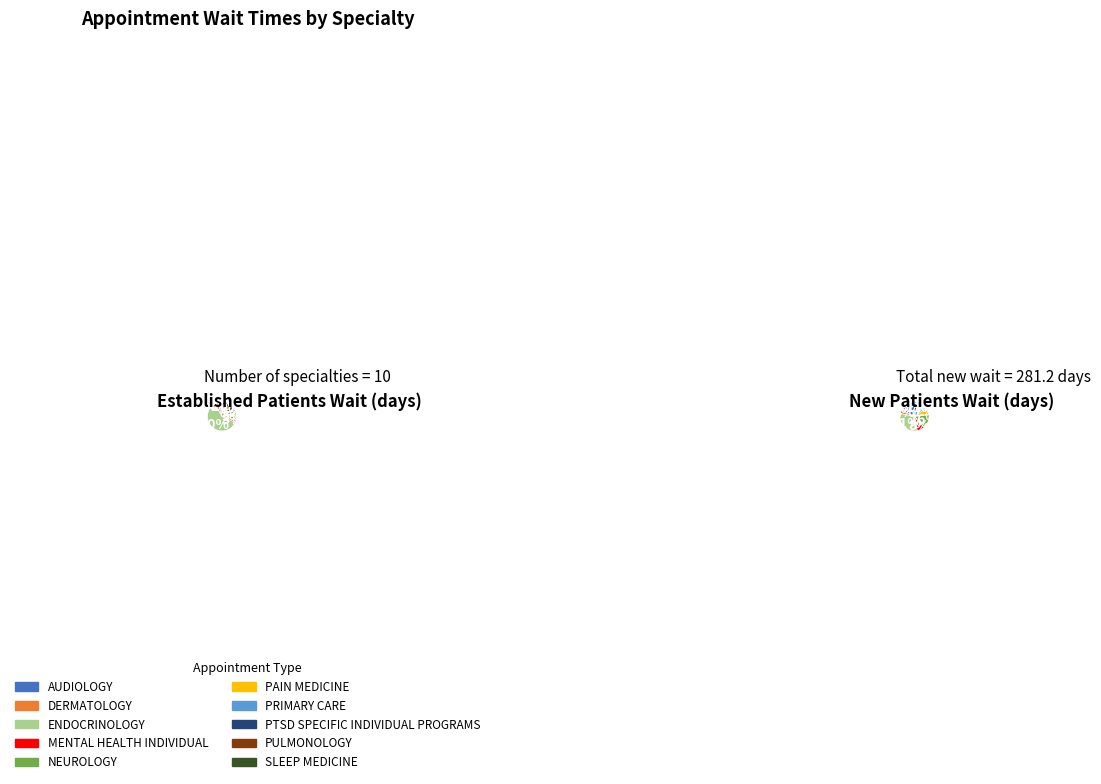

What is the total percentage of AUDIOLOGY and PRIMARY CARE?

8.4%